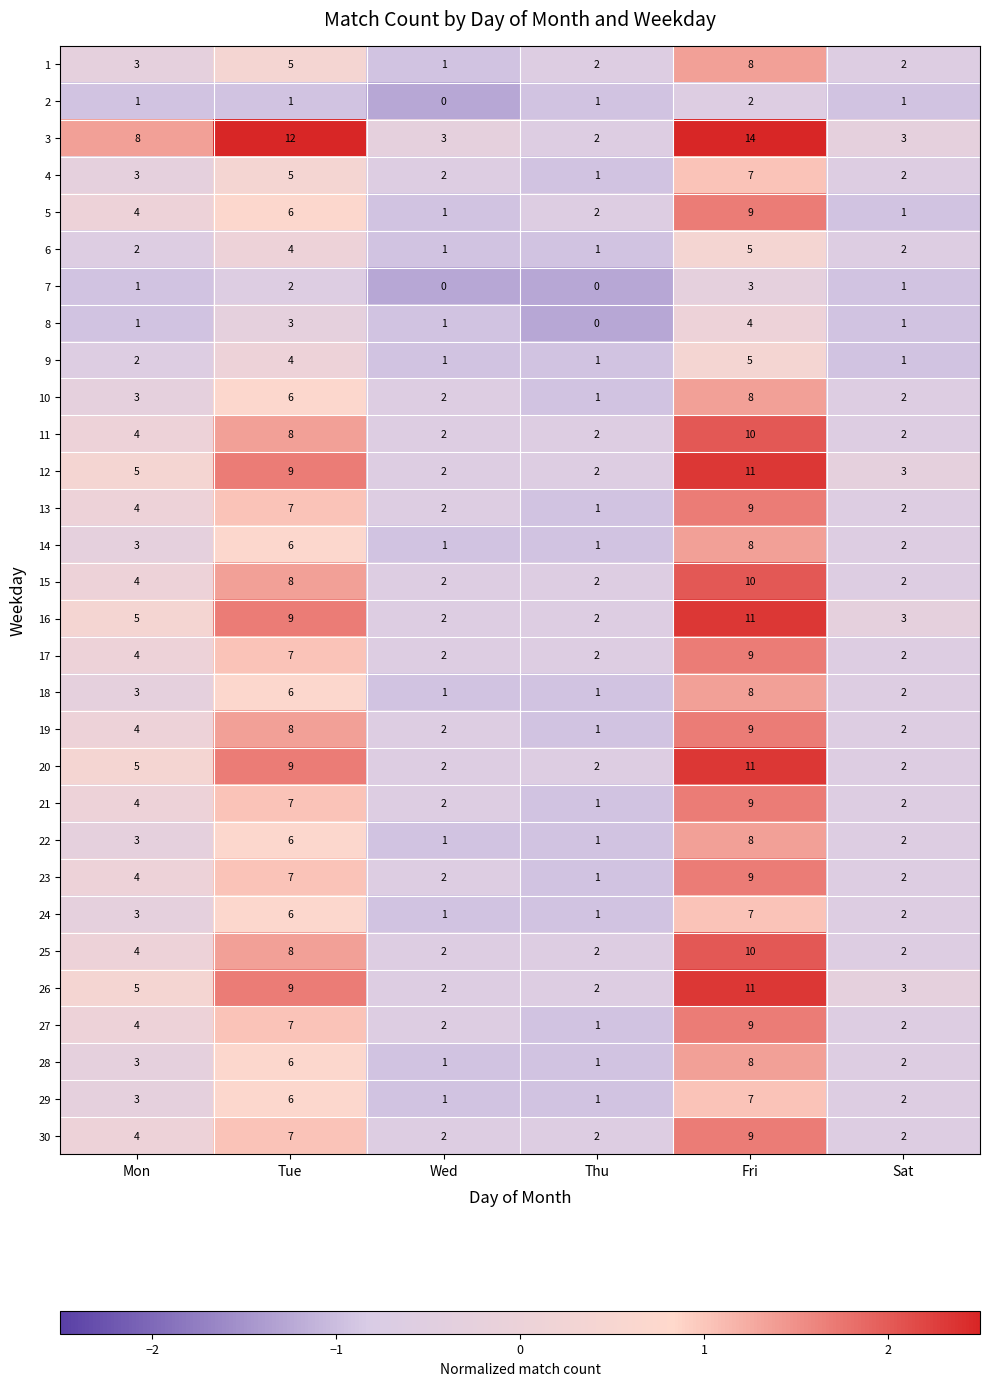

What is the total value across all series at Sat?

59